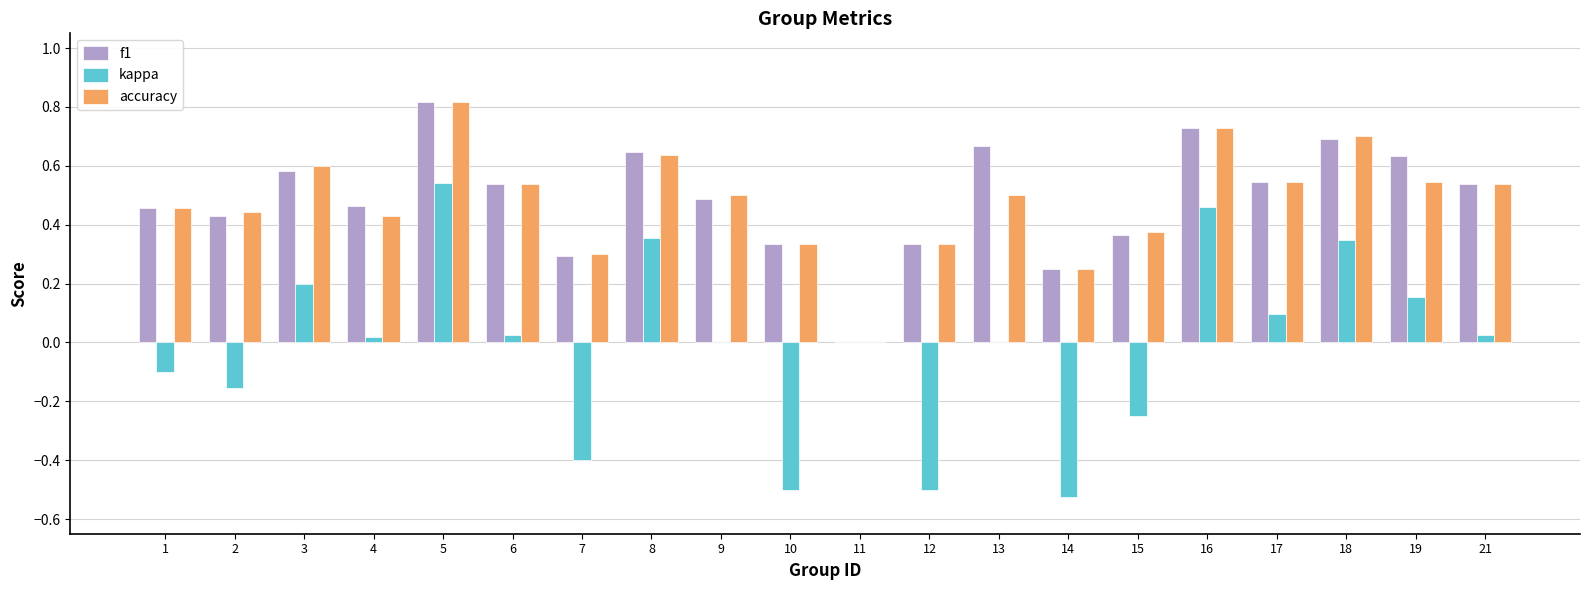

What is the sum of all accuracy values?

9.6